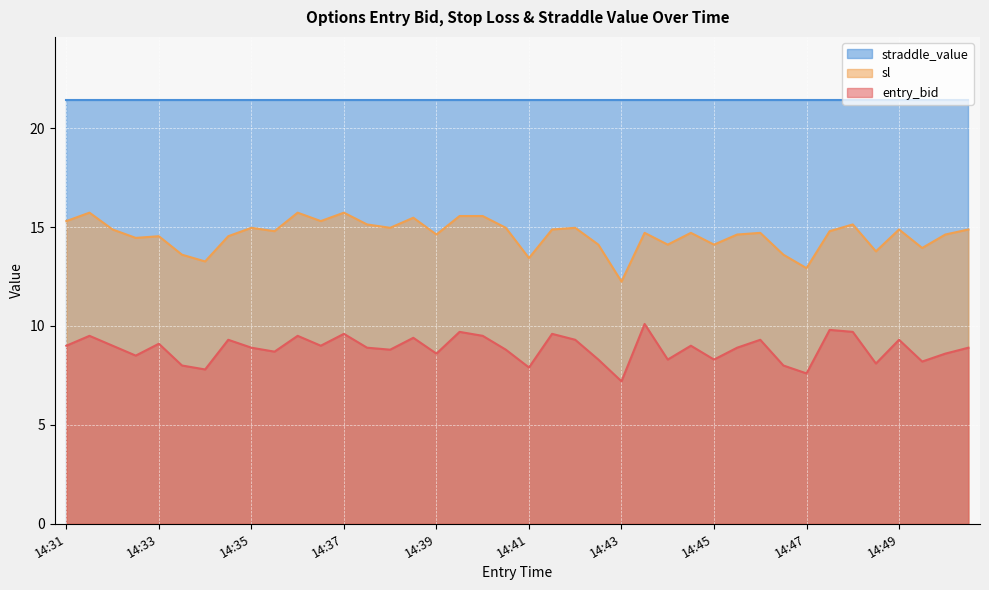

What is the value of the entry_bid point at the 17th from the left?

8.6